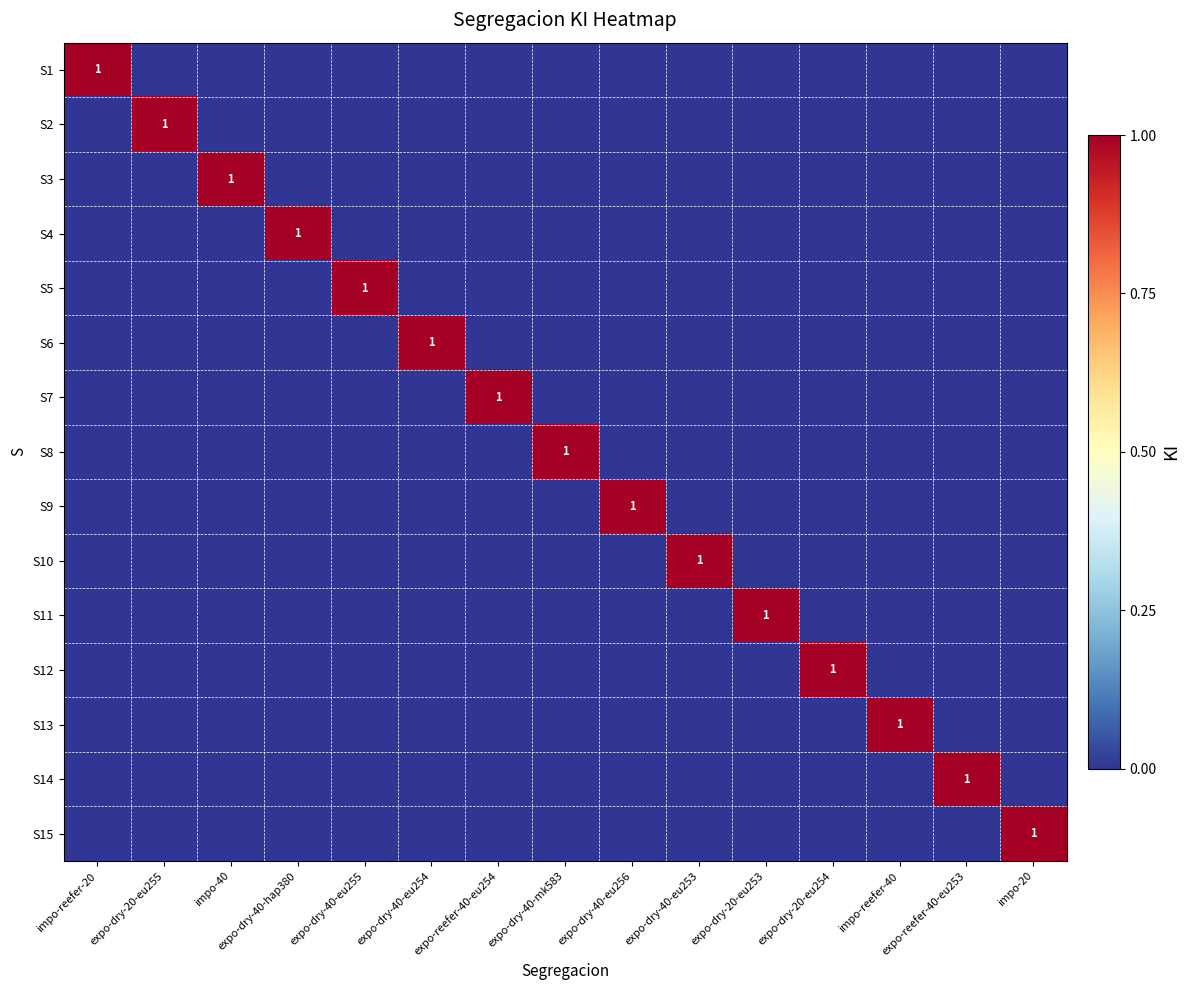

Is it true that S3 equals 2 at impo-40?

False